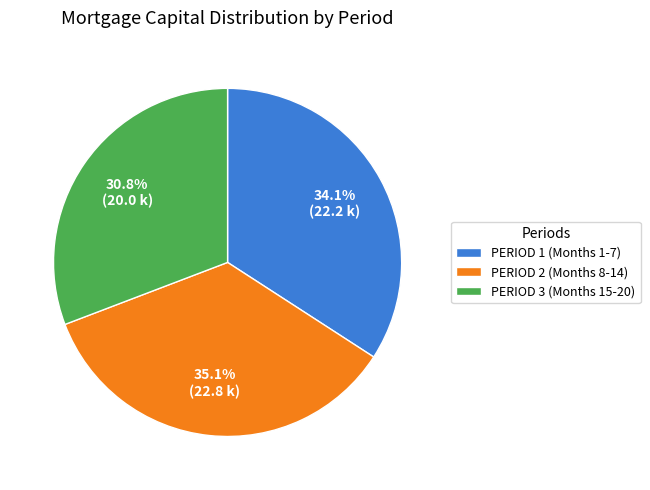

Is there a majority slice in this chart?

No